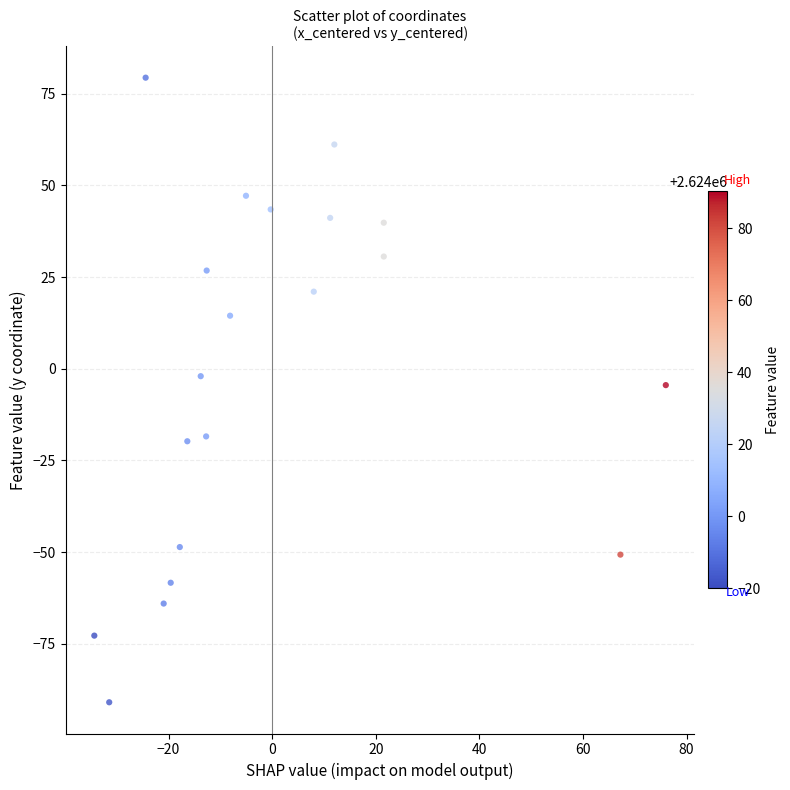

What is the range of X values (max minus min)?

110.3